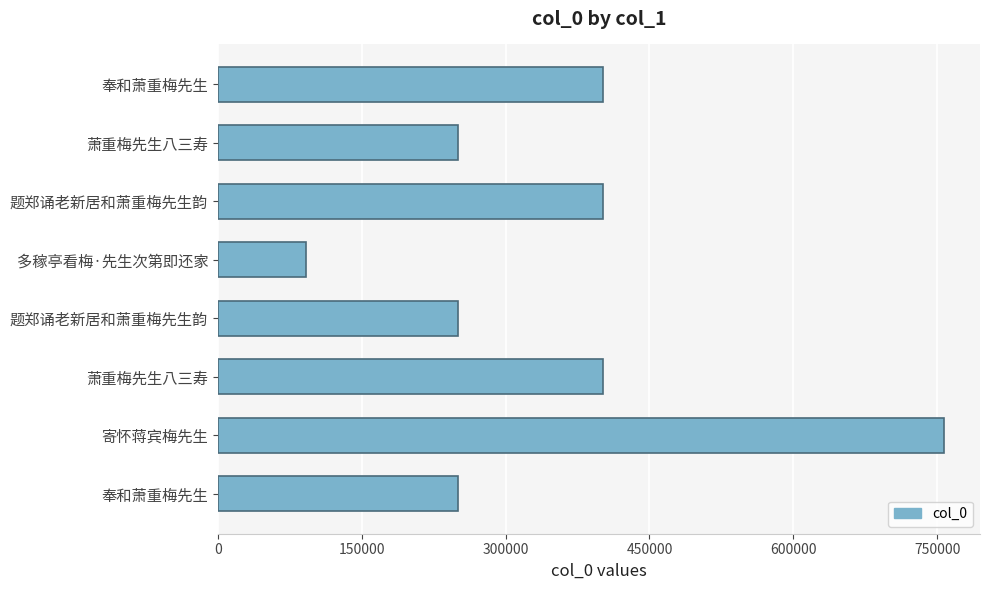

Count the number of categories in the chart.

8